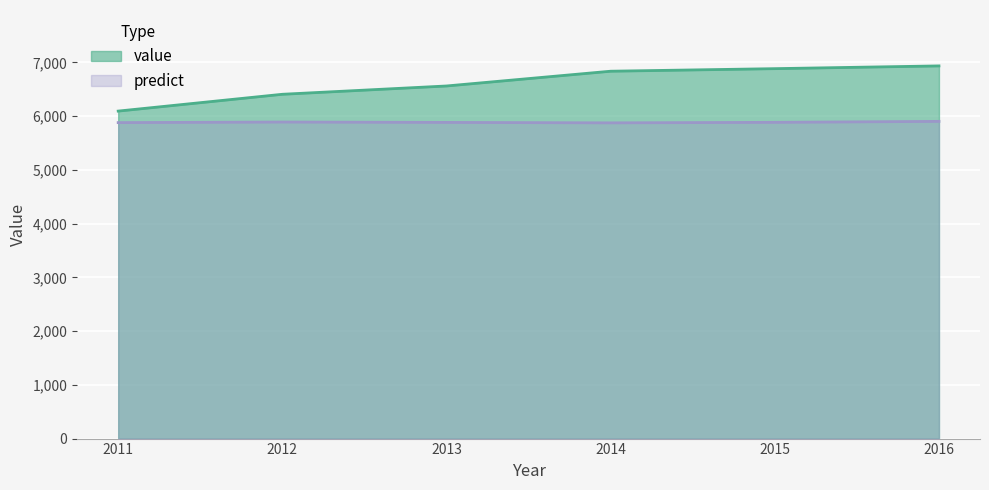

Reading left to right, what are all the values shown in this chart?

value: 2011=6093.0	2012=6405.7	2013=6560.2	2014=6834.9	2015=6882.5	2016=6933.7
predict: 2011=5878.6	2012=5889.5	2013=5882.4	2014=5874.0	2015=5883.8	2016=5901.6